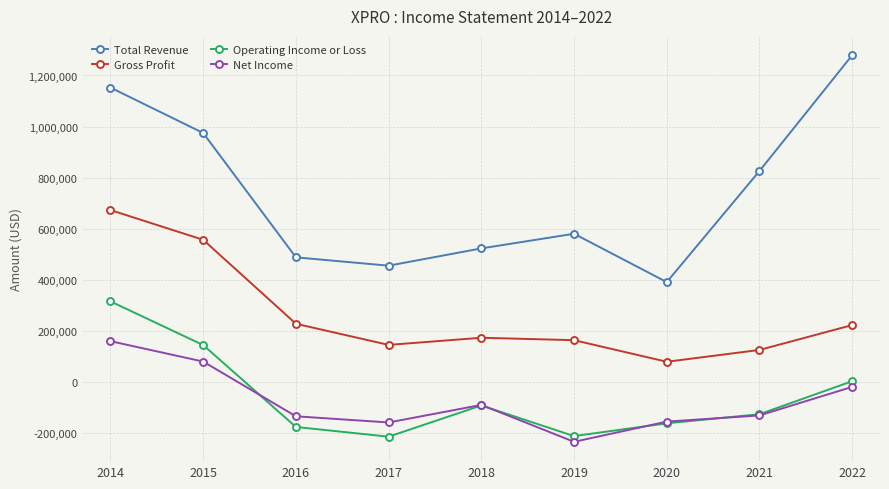

What is the value of the Gross Profit point at the 9th from the left?

222100